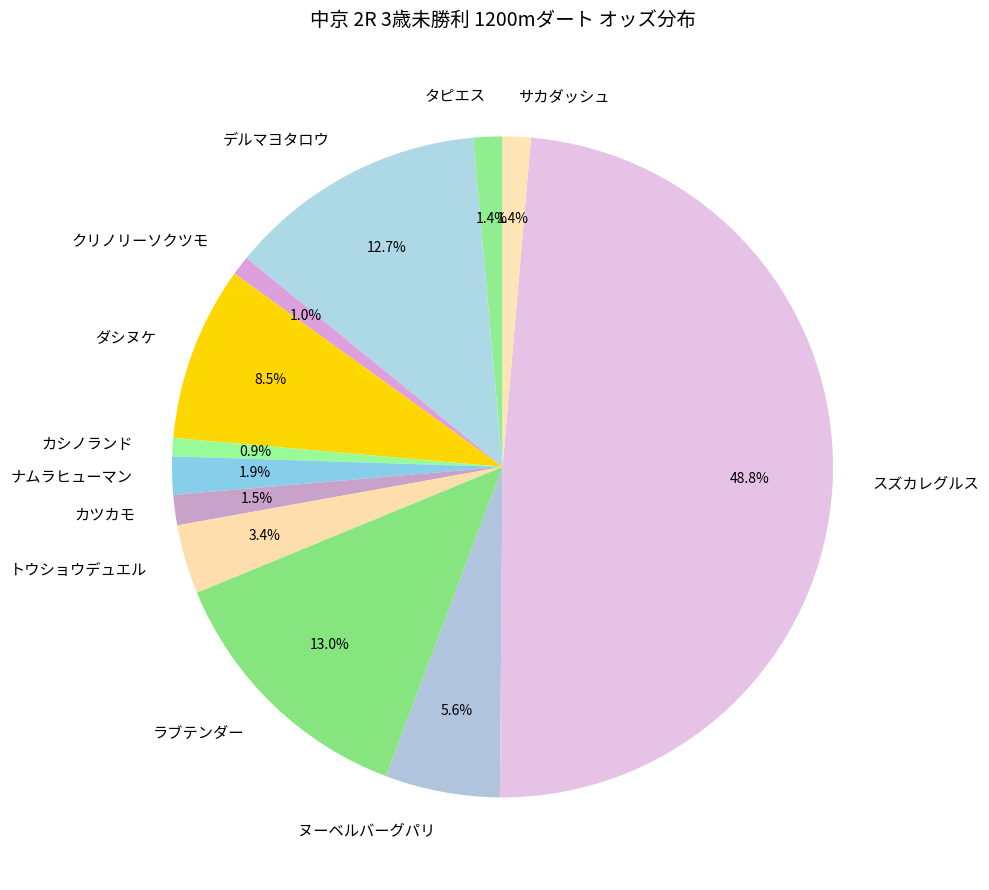

What is the largest slice in the pie chart?

スズカレグルス